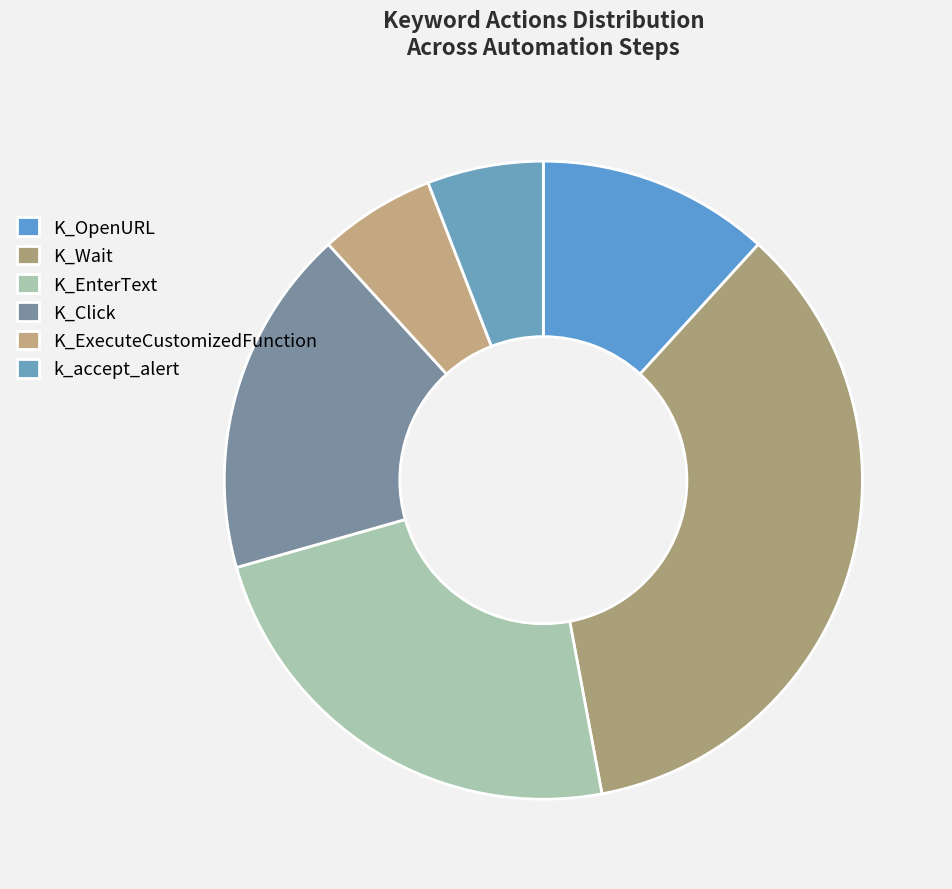

The K_ExecuteCustomizedFunction slice represents 1% of the pie. True or false?

False